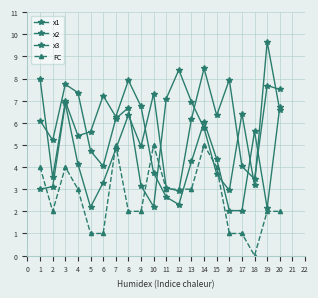

List the series in order of their peak value, lowest first.

FC, x1, x2, x3